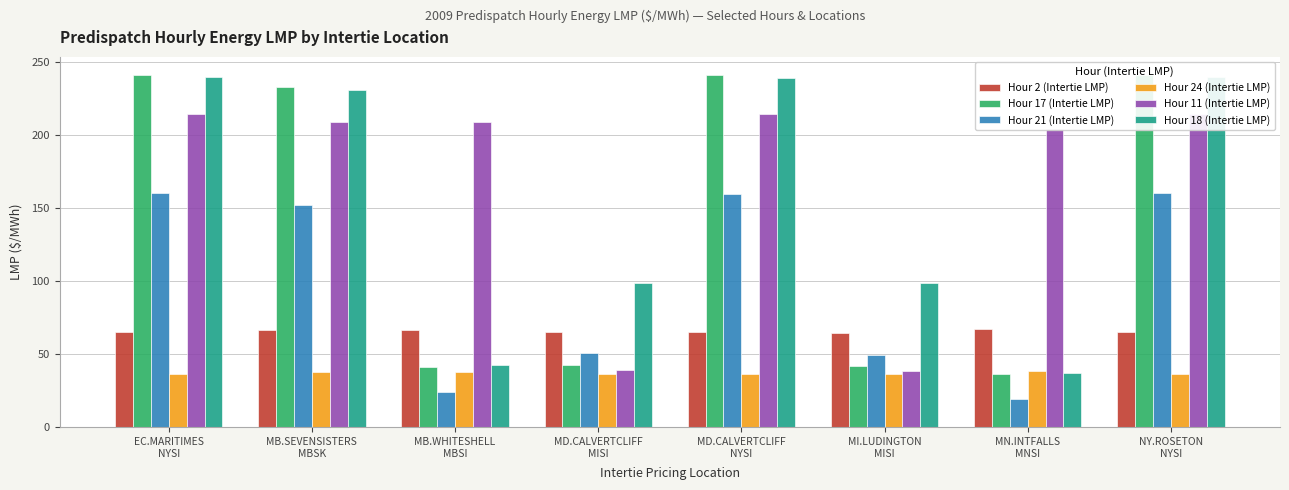

Is it true that Hour 17 (Intertie LMP) equals 405.9 at EC.MARITIMES
NYSI?

False